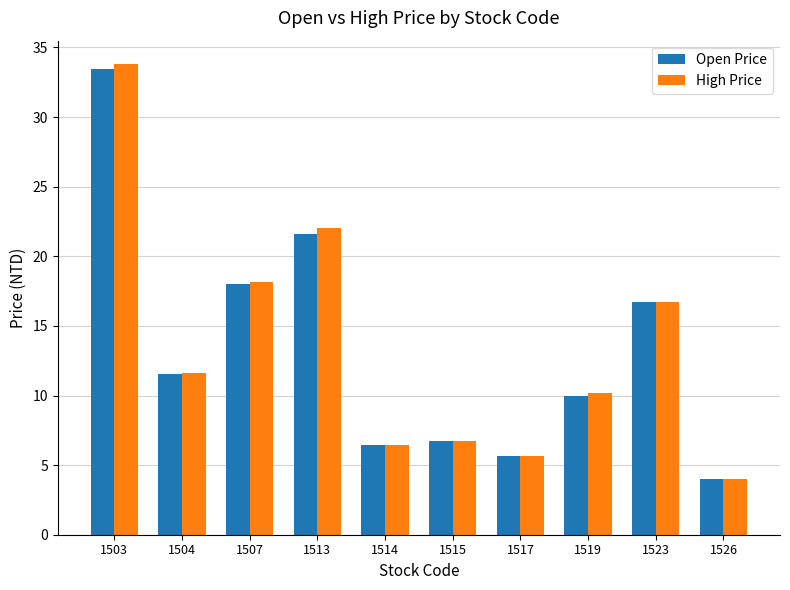

What are all the series names shown in the legend?

Open Price, High Price